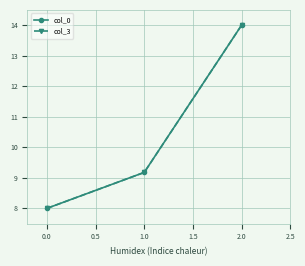

List the labels in order of col_3 value, smallest first.

0.0, 1.0, 2.0